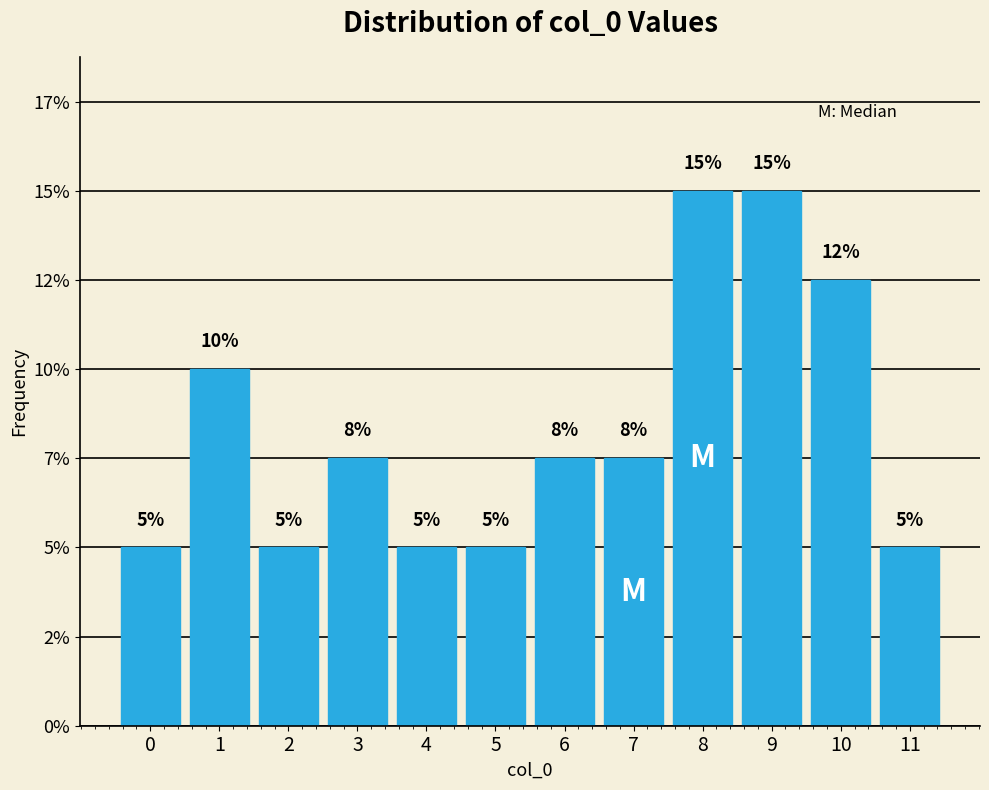

Does the chart contain any negative values?

No